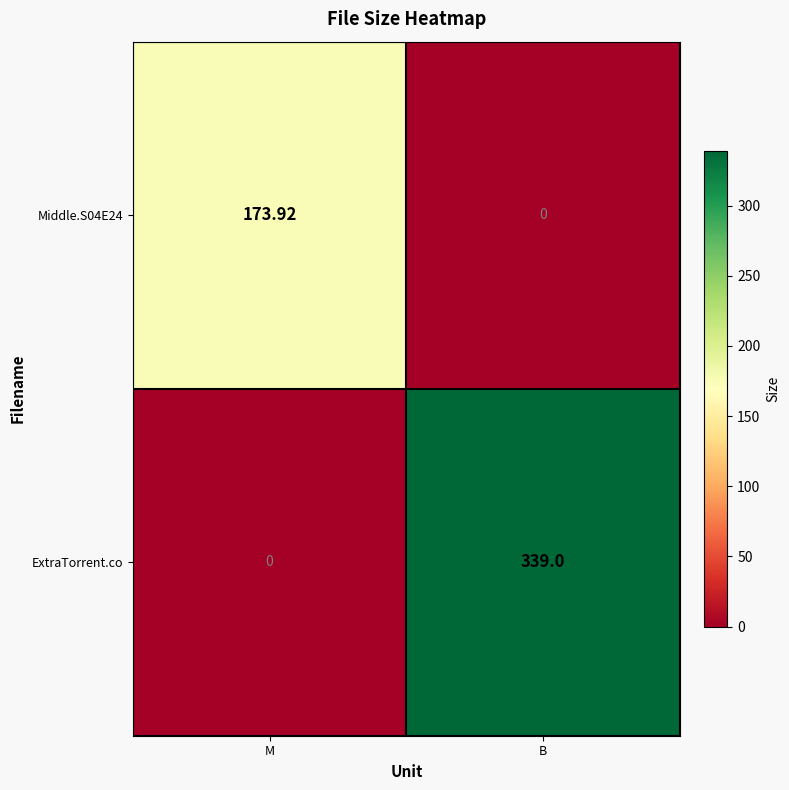

Where does the Middle.S04E24 series first go above 173?

M